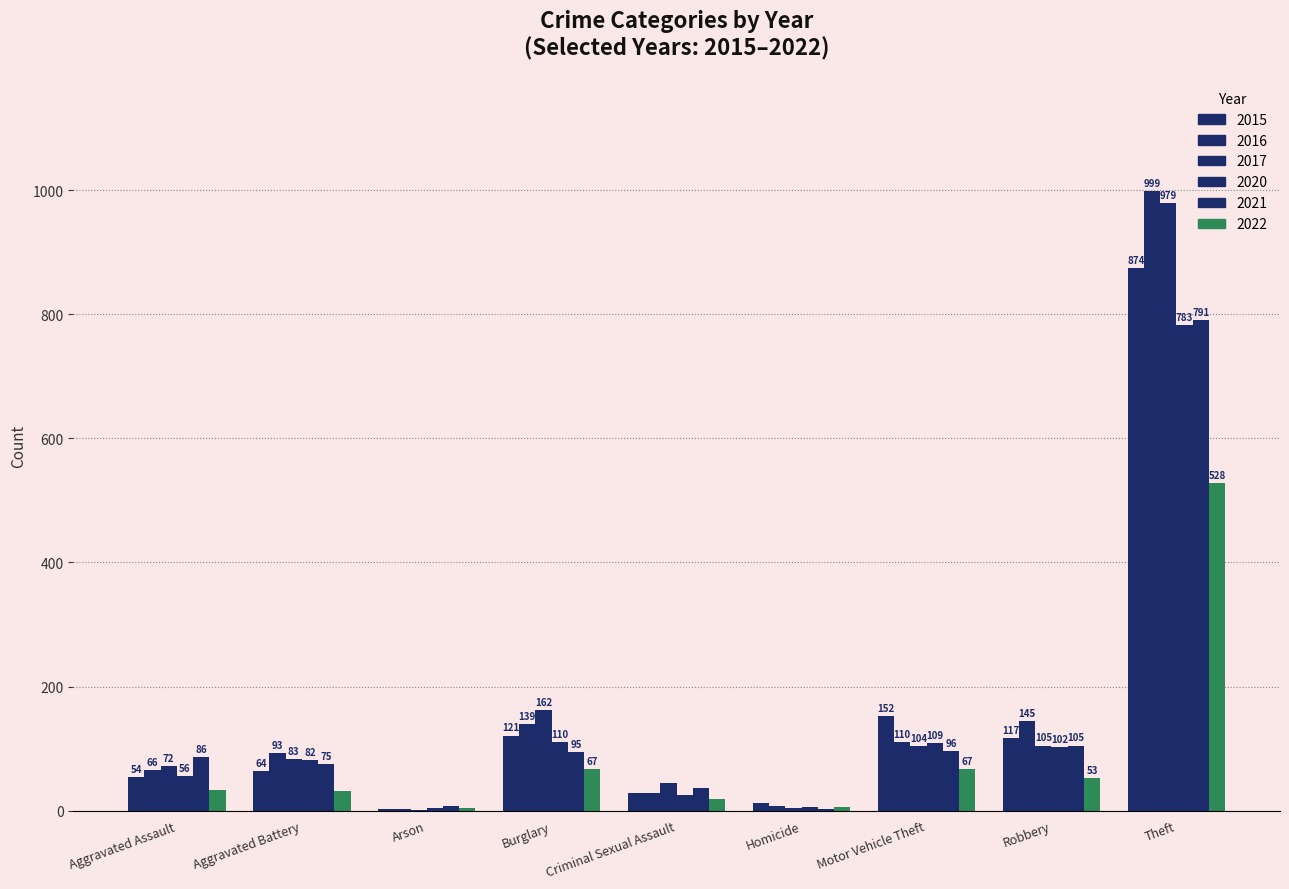

How many data points does each series have?

9